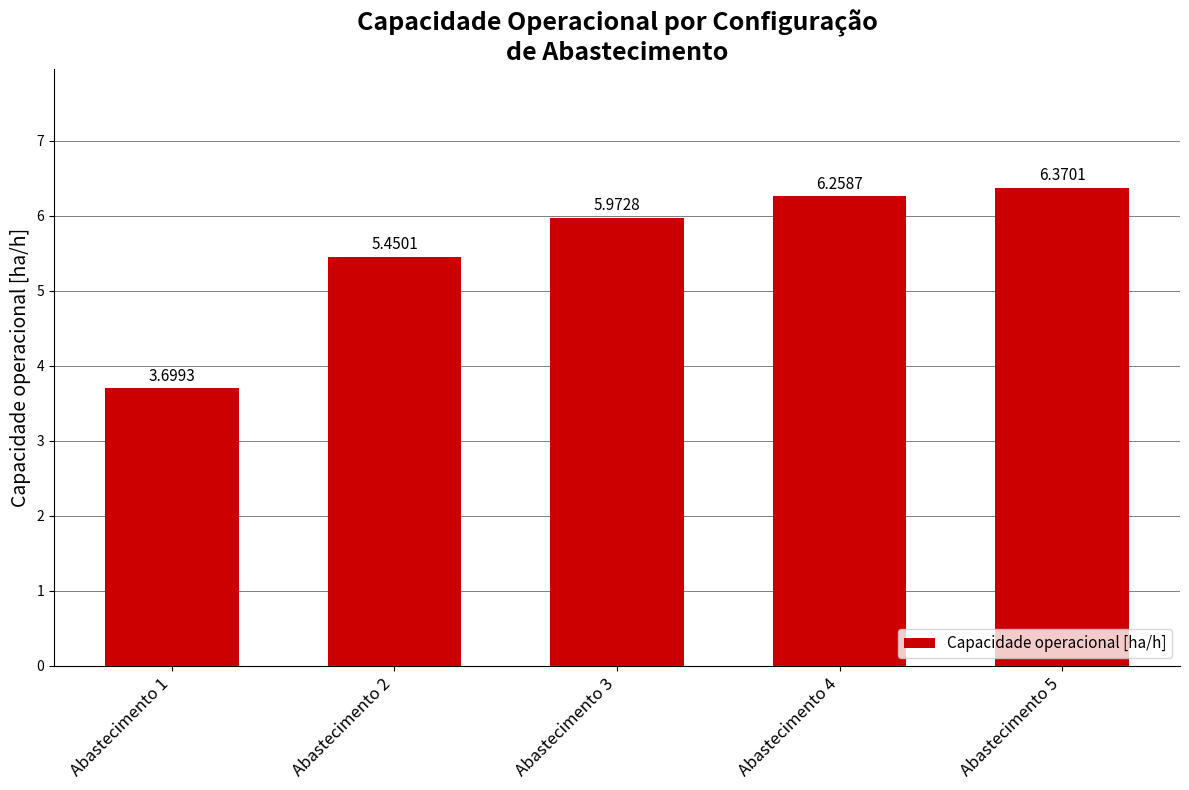

Are the bars grouped side by side (vs. stacked)?

No